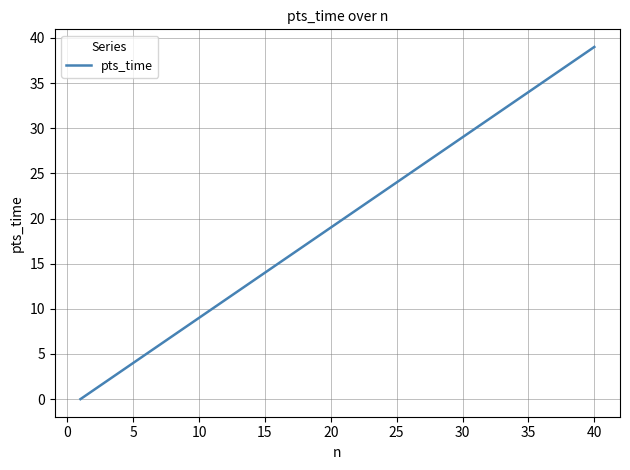

Reading left to right, list all the values displayed in this chart.

0	1	2	3	4	5	6	7	8	9	10	11	12	13	14	15	16	17	18	19	20	21	22	23	24	25	26	27	28	29	30	31	32	33	34	35	36	37	38	39